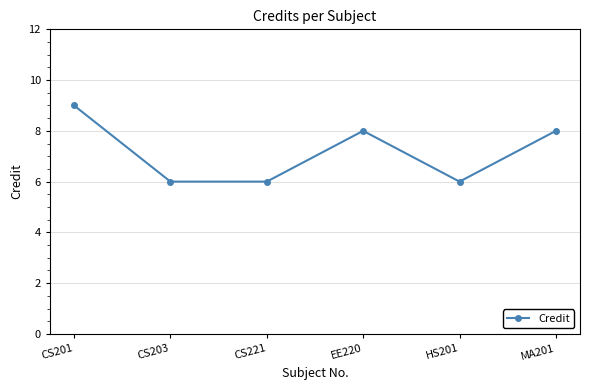

True or false: the data has more than 0 interior local peaks.

True